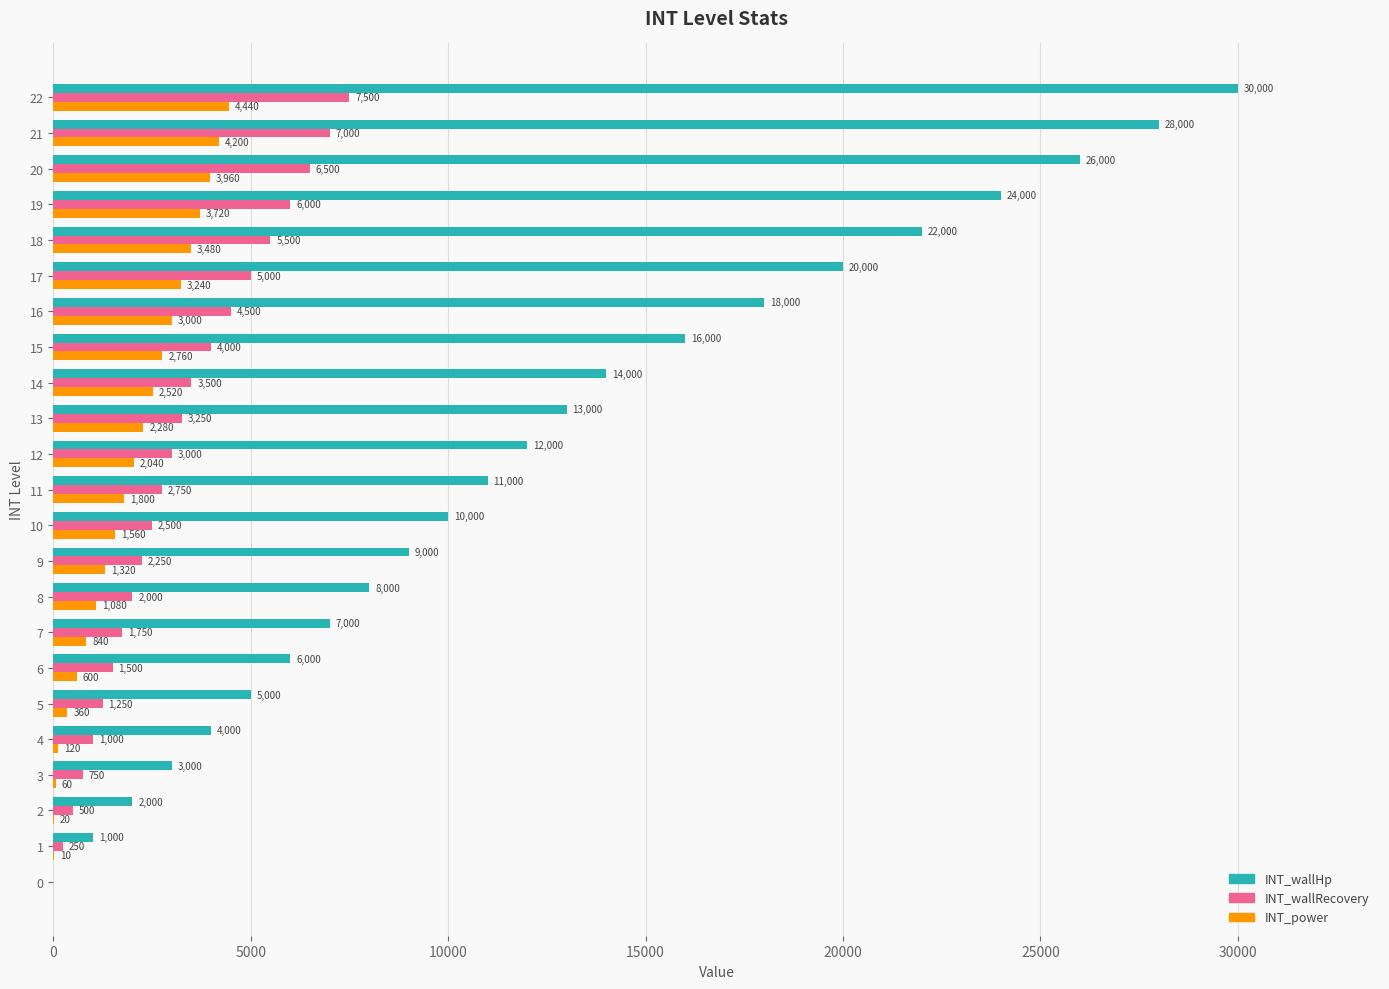

Which series changed the most between 14 and 19?

INT_wallHp